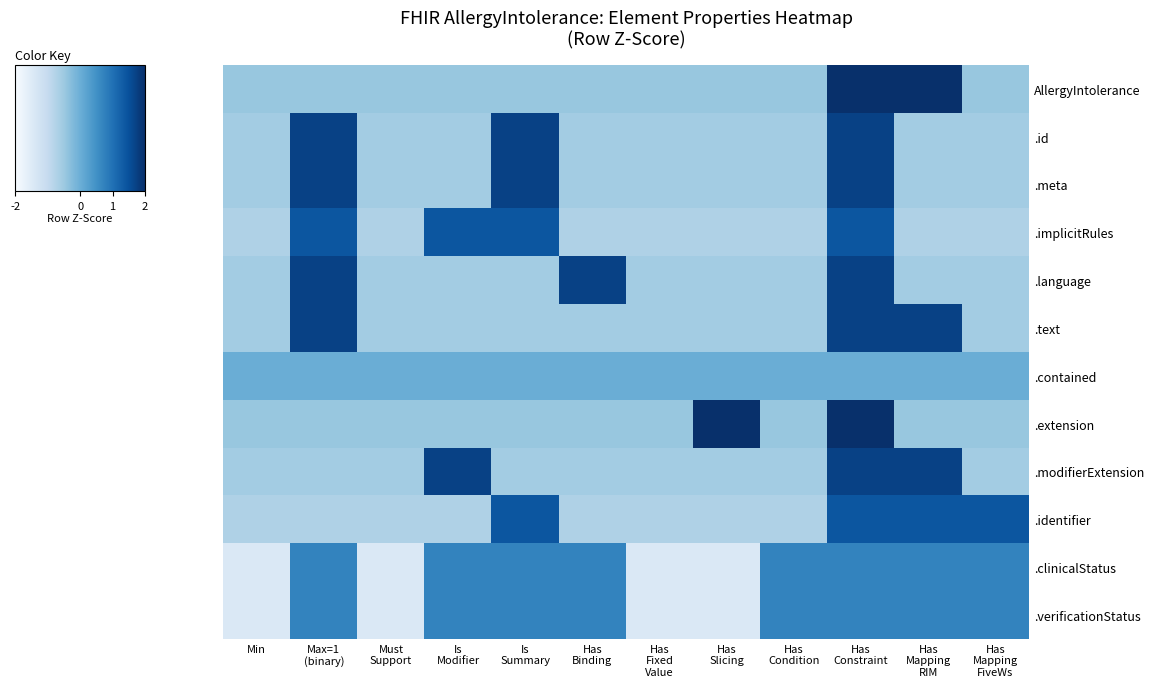

How many data points does each series have?

12